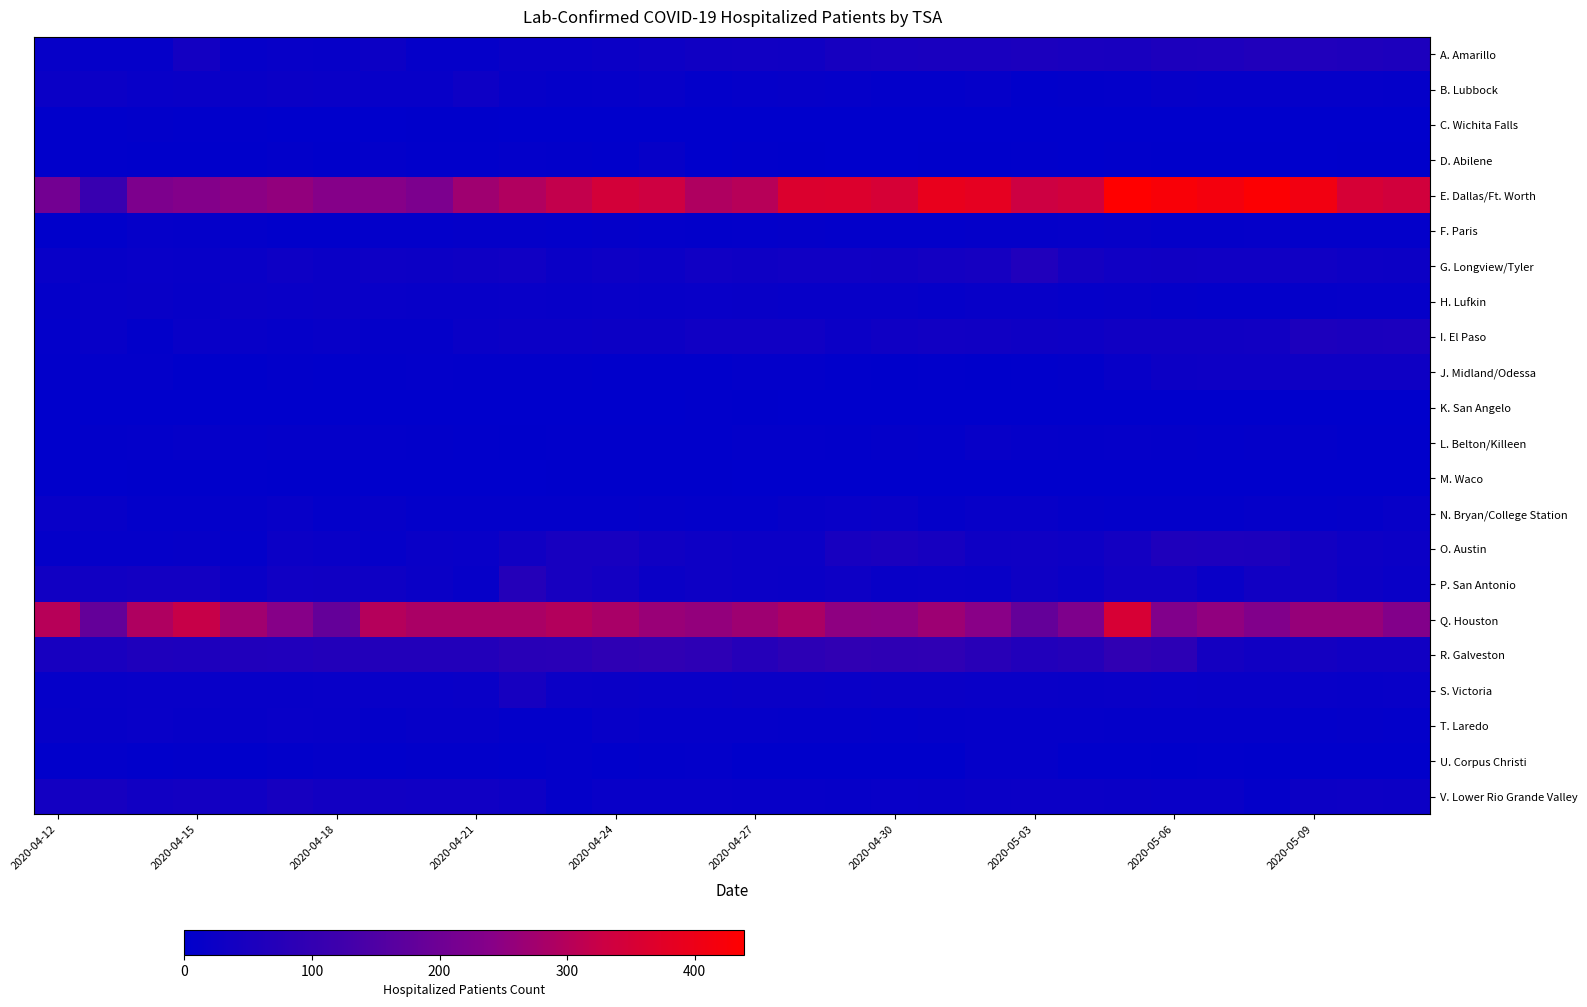

At how many categories does at least one series exceed 257?

27